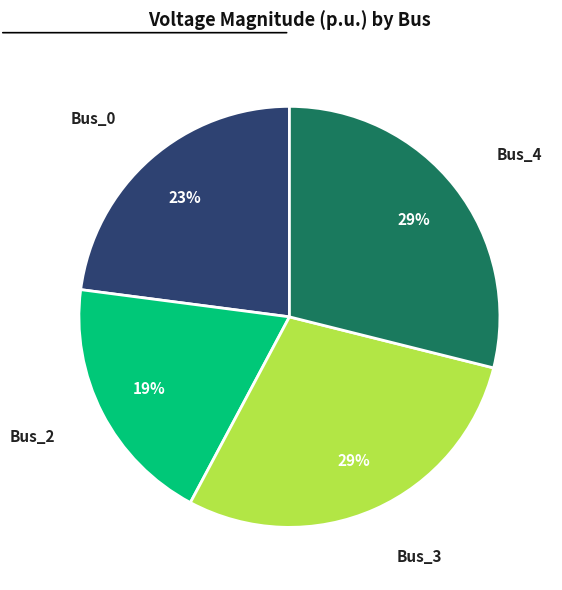

To the nearest percent, what is the difference between the largest and smallest slice percentages?

10%